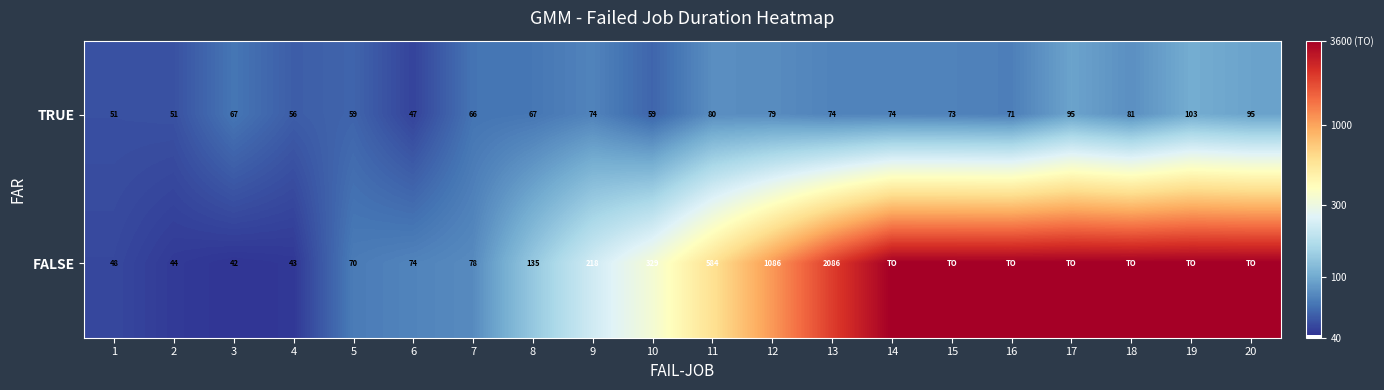

Is the value of TRUE at 15 greater than the value of FALSE at 3?

Yes